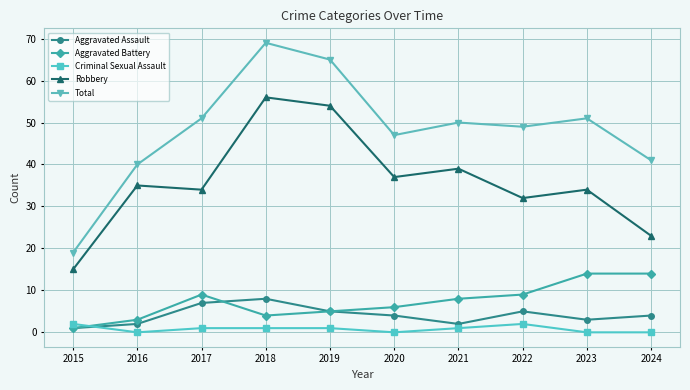

The value of Robbery at 2022 is 49. True or false?

False